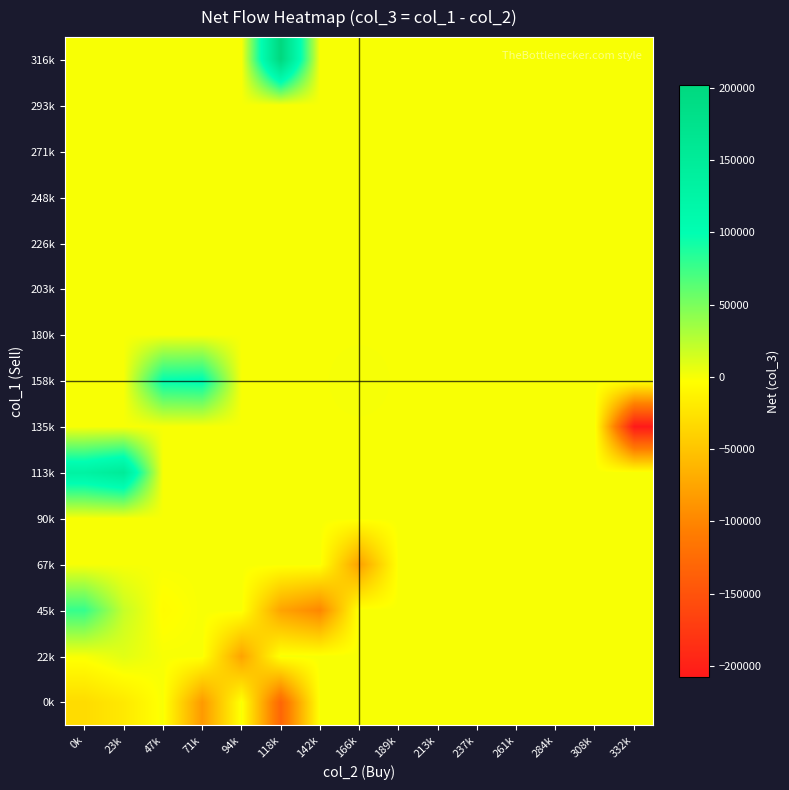

How many distinct data groups are displayed?

15